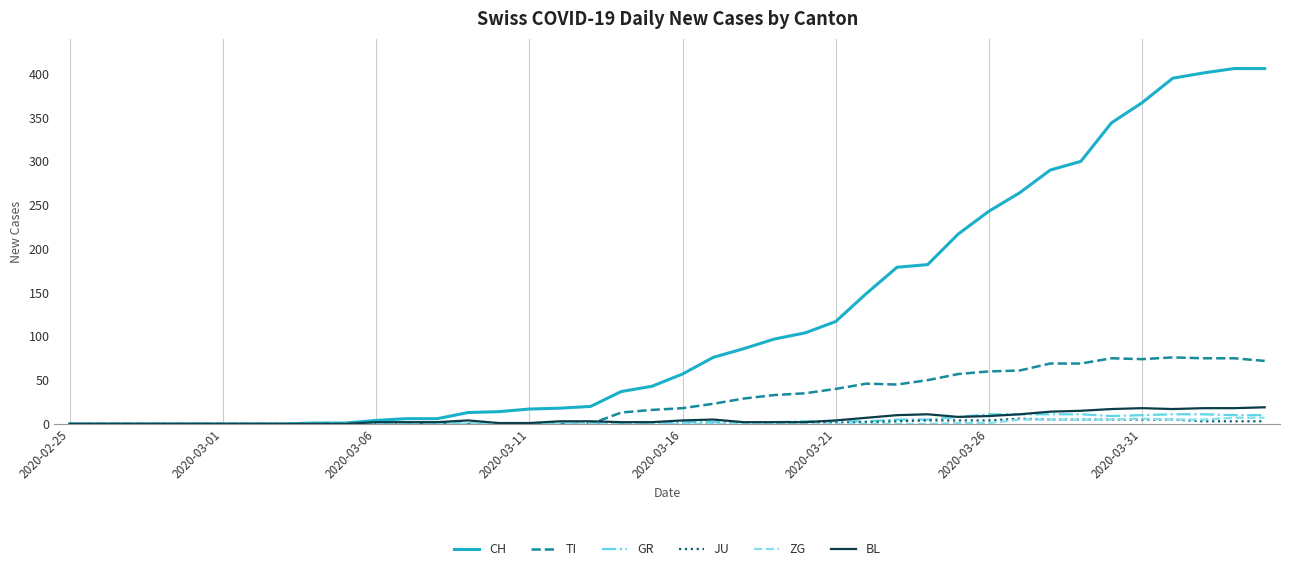

Which series has the largest range (max minus min)?

CH